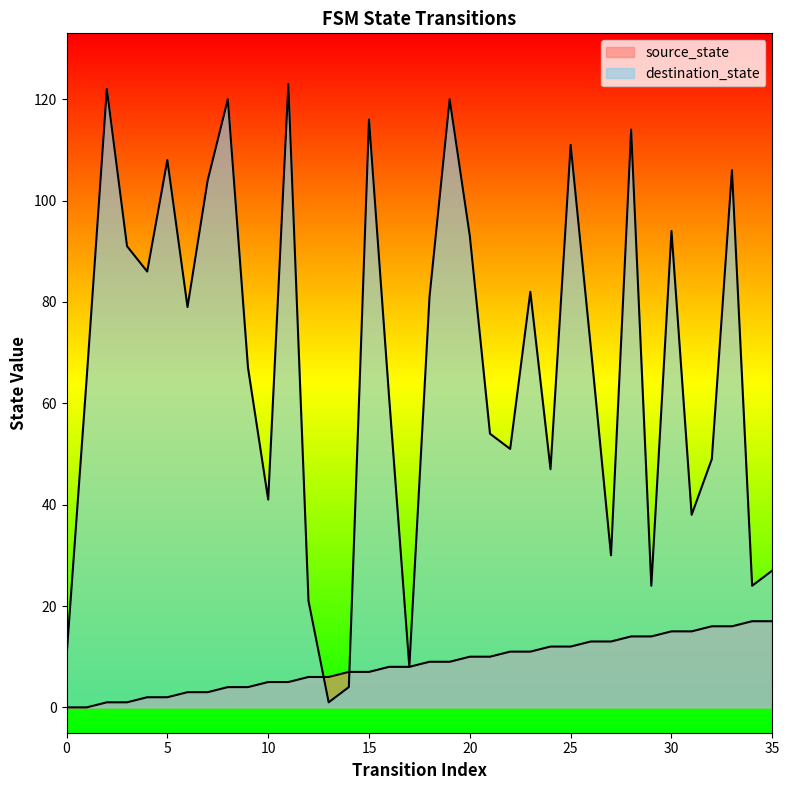

At 20, list the series in order from largest to smallest.

destination_state, source_state